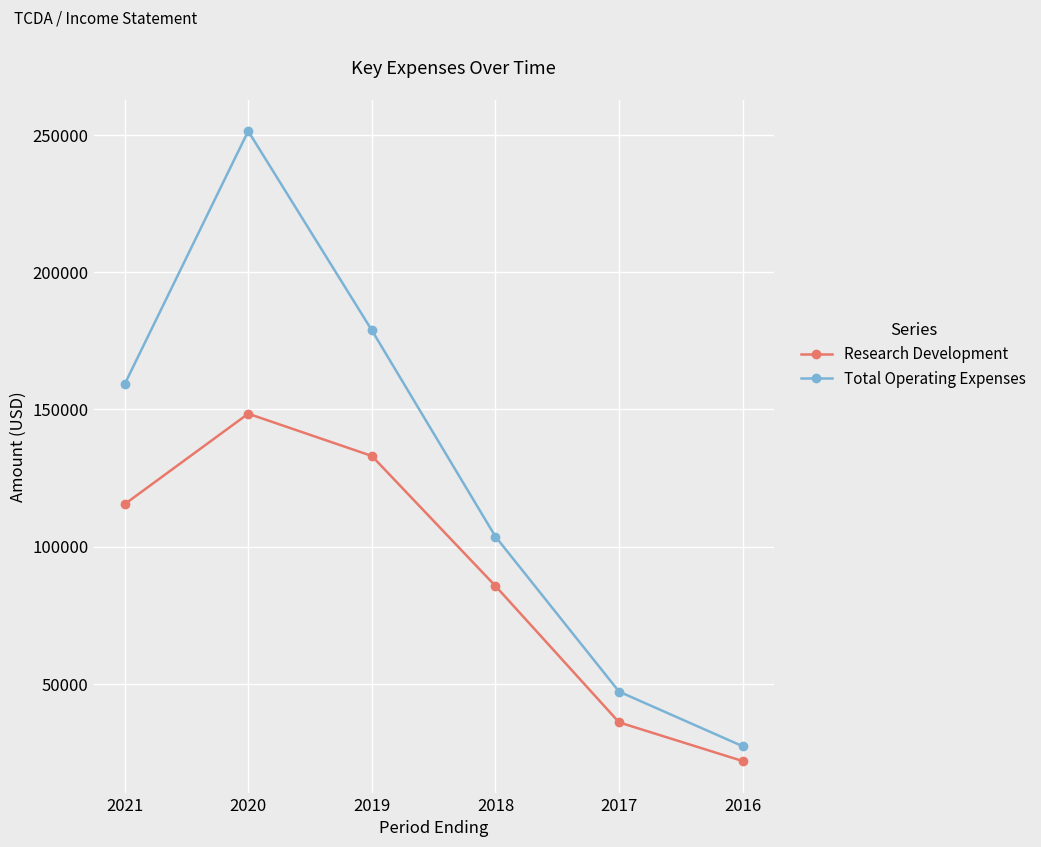

How many categories are shown in the chart?

6